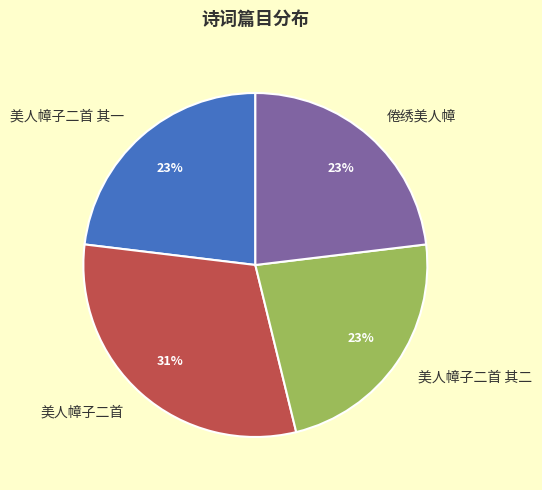

What is the ratio of the value at 美人幛子二首 to the value at 倦绣美人幛?

1.3